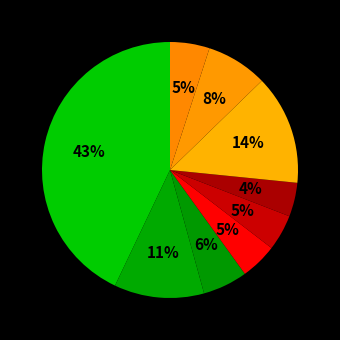

How many slices are in this pie chart?

9